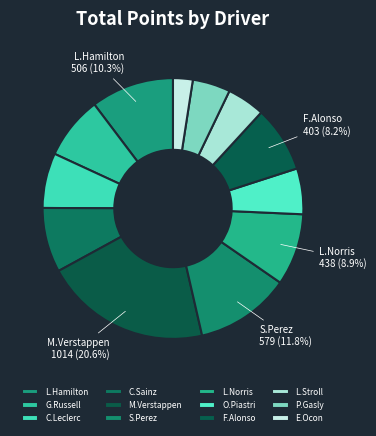

Which category has the smallest portion of the pie?

E.Ocon